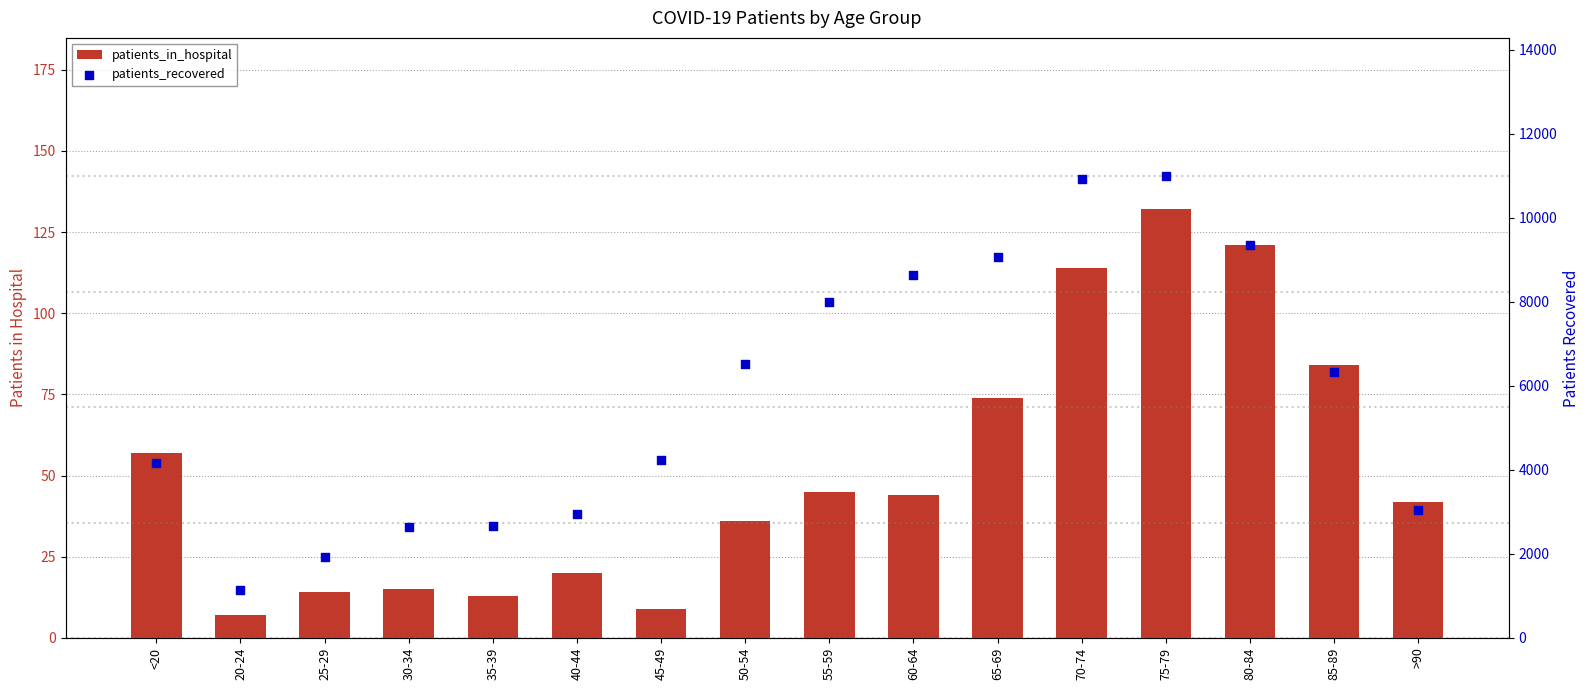

Which series has the widest spread of Y values?

patients_recovered